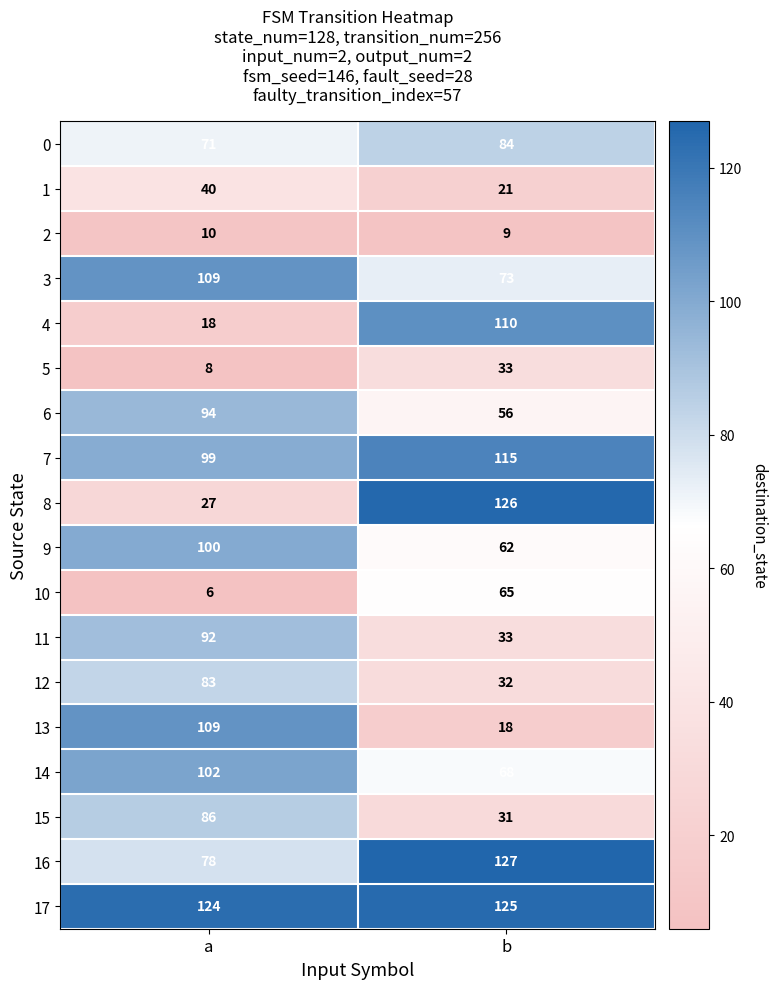

Rank the categories by 10 value from lowest to highest.

a, b